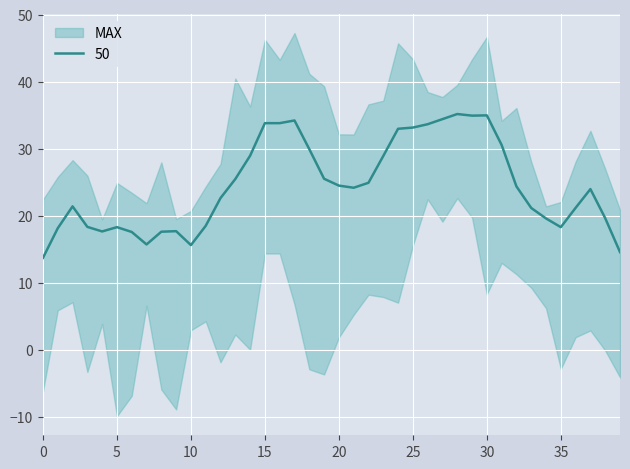

Which series has the widest spread of values?

MAX